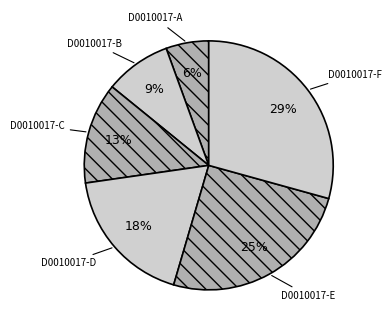

The D0010017-F slice represents 17% of the pie. True or false?

False